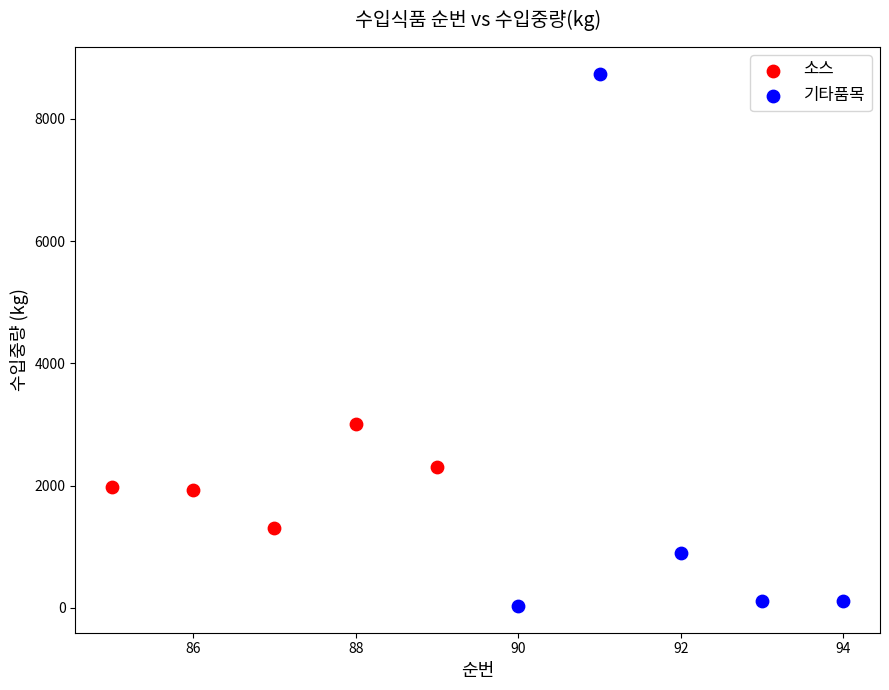

What are all the series names shown in the legend?

소스, 기타품목